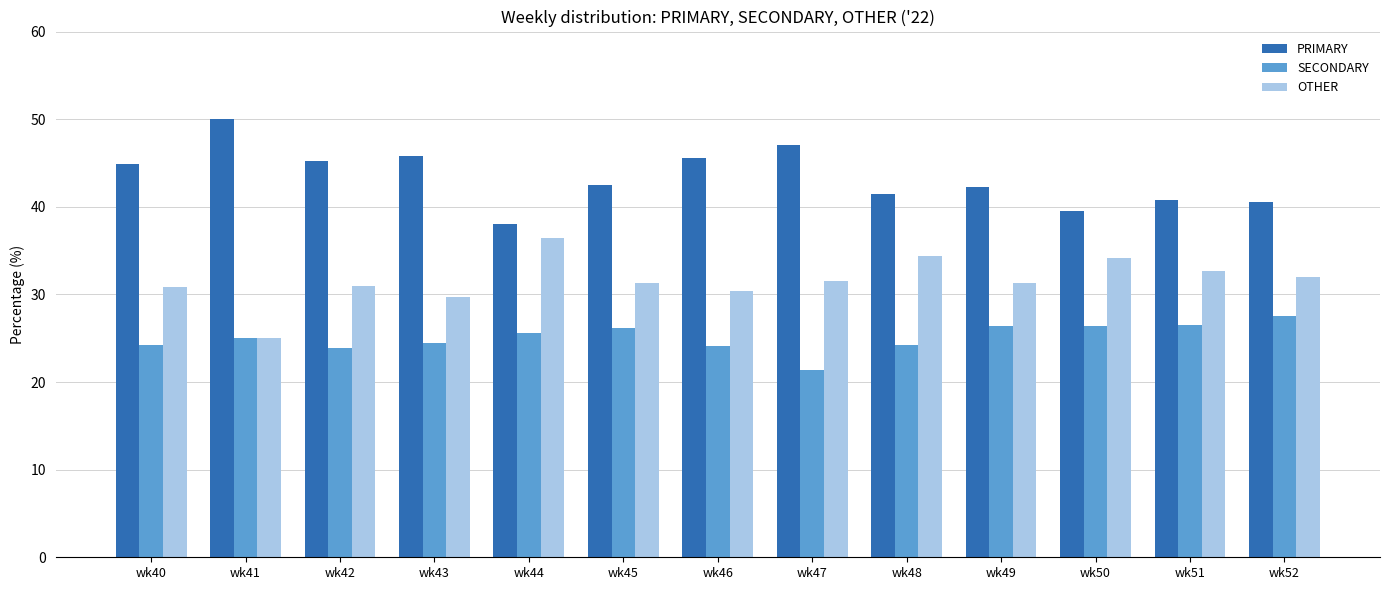

What is the greatest value displayed?

50.0